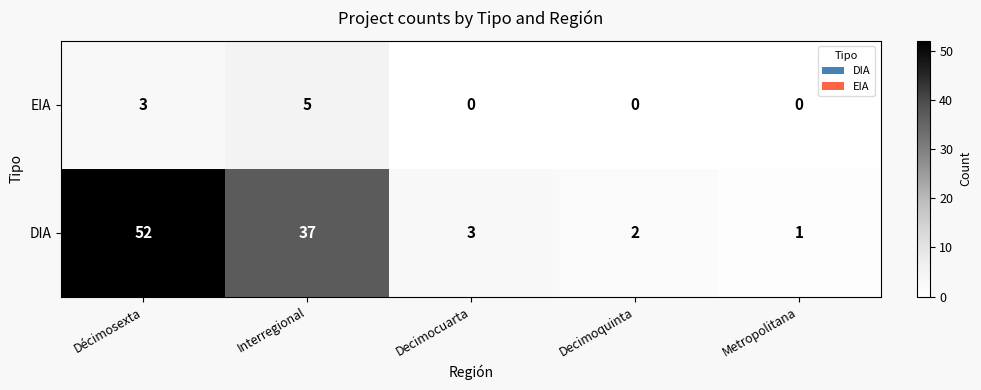

At which label does DIA reach its minimum?

Metropolitana